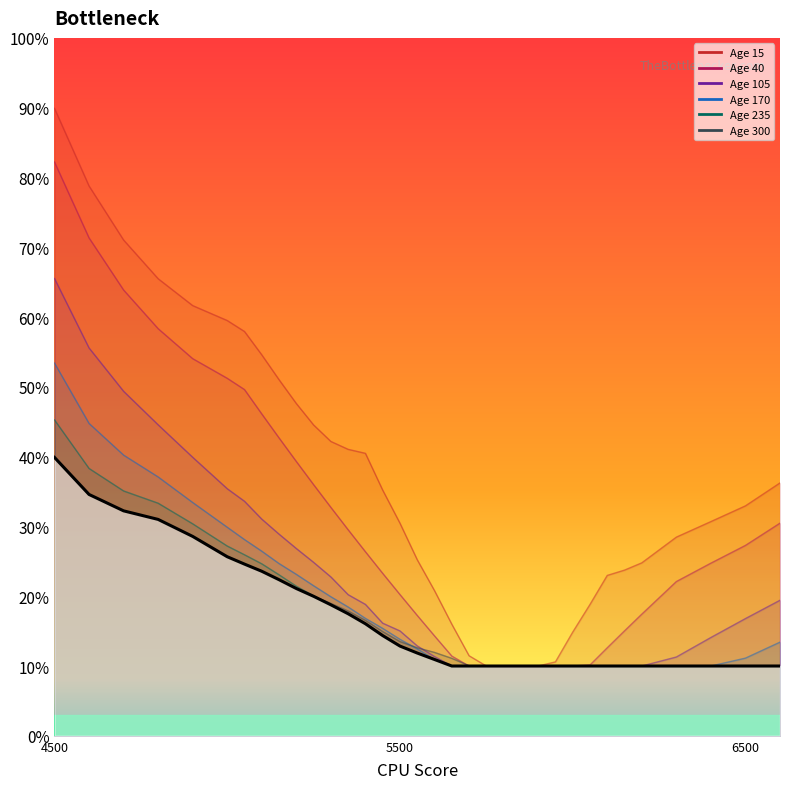

Reading right to left, extract all data points from this chart.

0.1	0.1	0.1	0.1	0.1	0.1	0.1	0.1	0.1	0.1	0.1	0.1	0.1	0.1	0.1	0.1	0.1	0.1	0.1	0.1	0.2	0.2	0.2	0.2	0.2	0.2	0.2	0.2	0.3	0.3	0.3	0.3	0.3	0.4